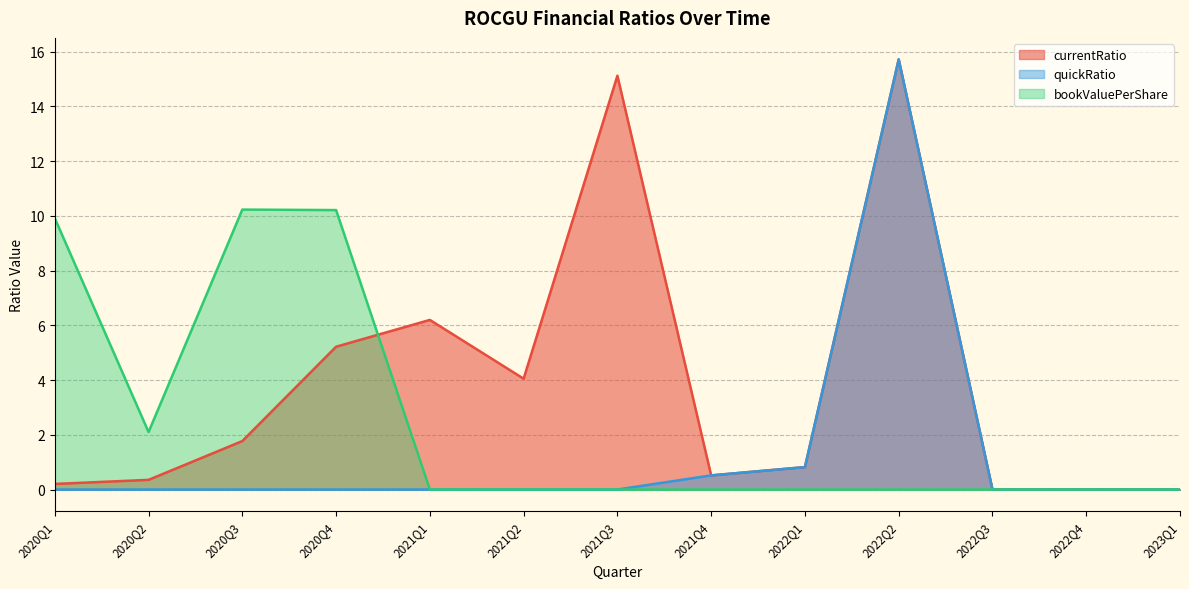

How many lines are shown in the chart?

3